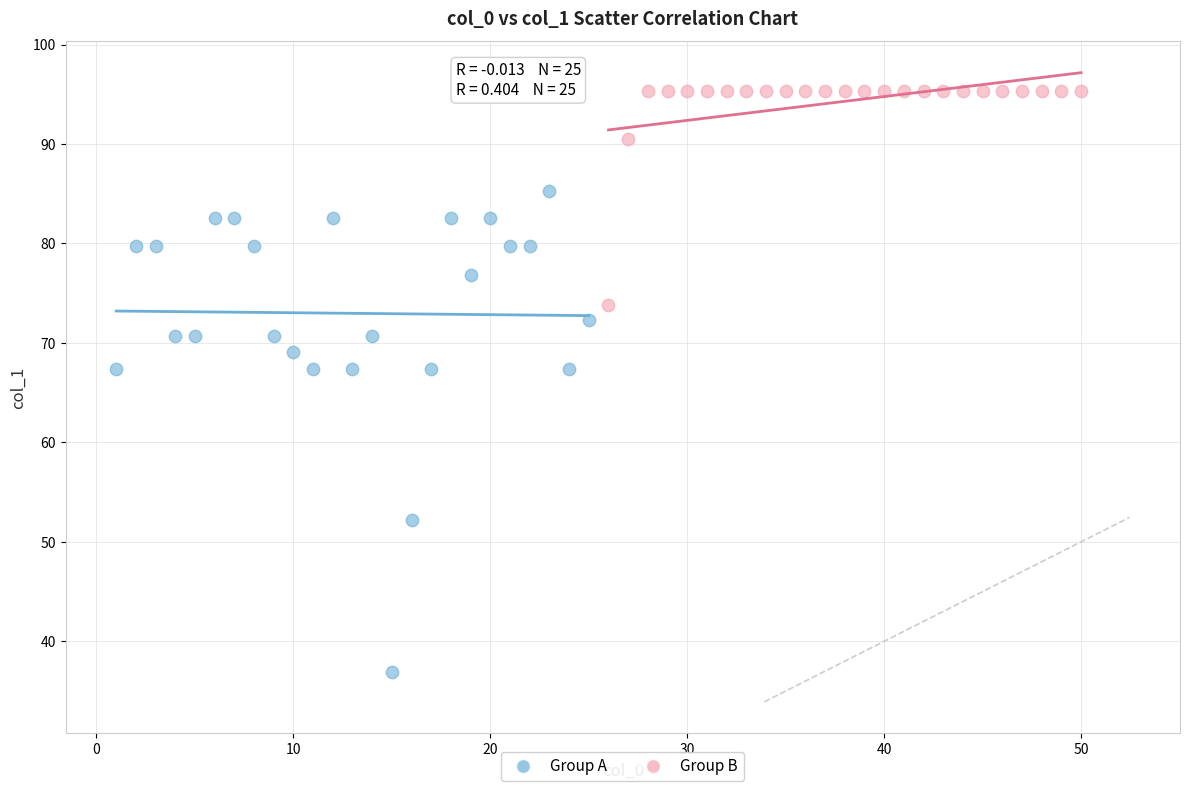

Which series has the largest Y range (max minus min)?

Group A